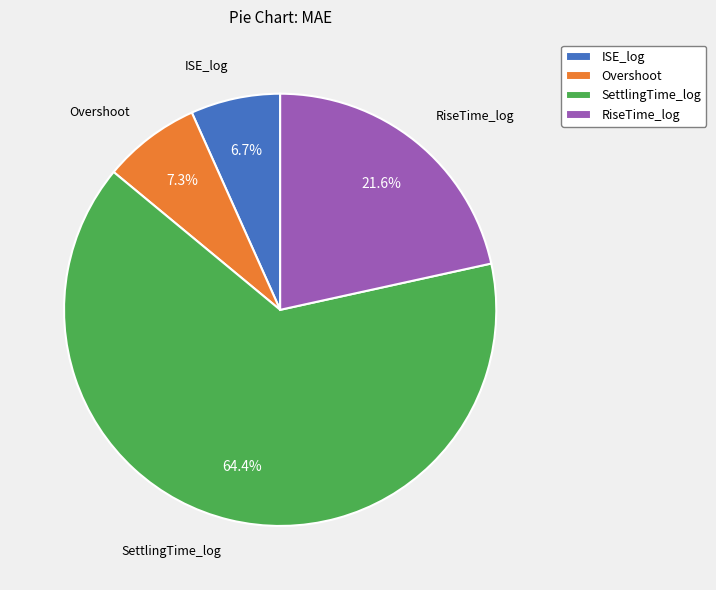

To the nearest percent, what percentage of the pie is Overshoot?

7%